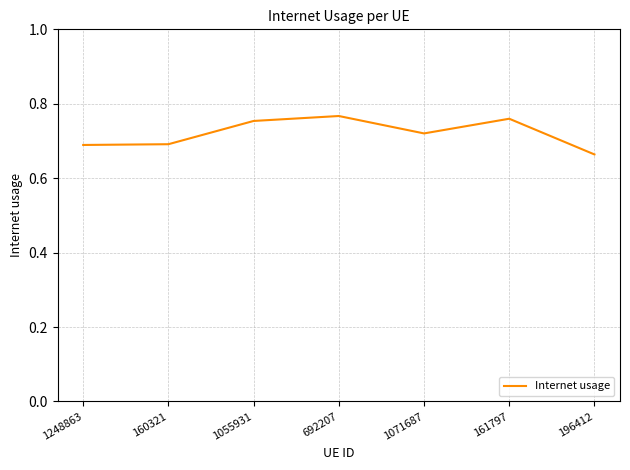

How many lines are shown in the chart?

1